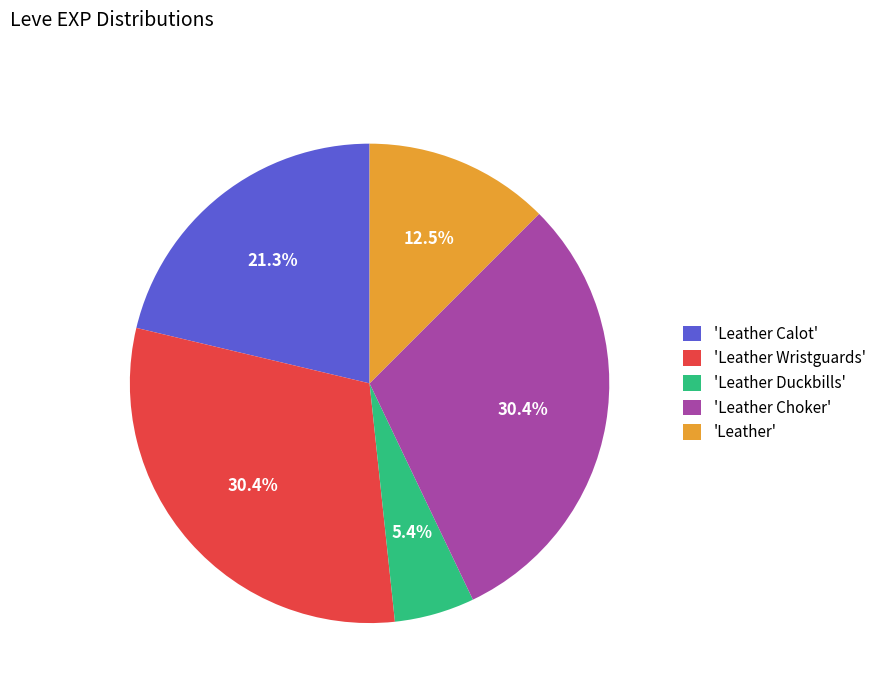

How many segments does this pie chart have?

5